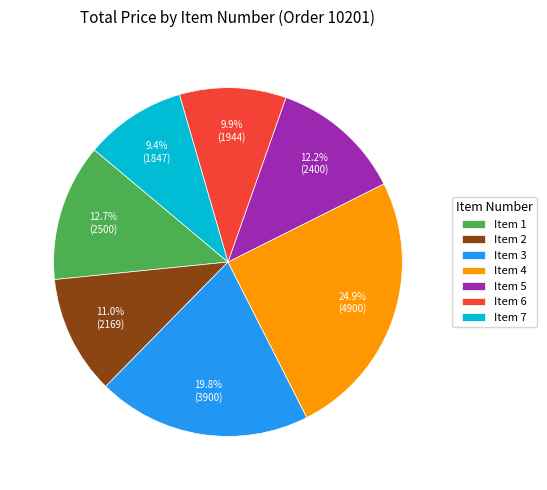

To the nearest percent, what is the average slice percentage?

14%